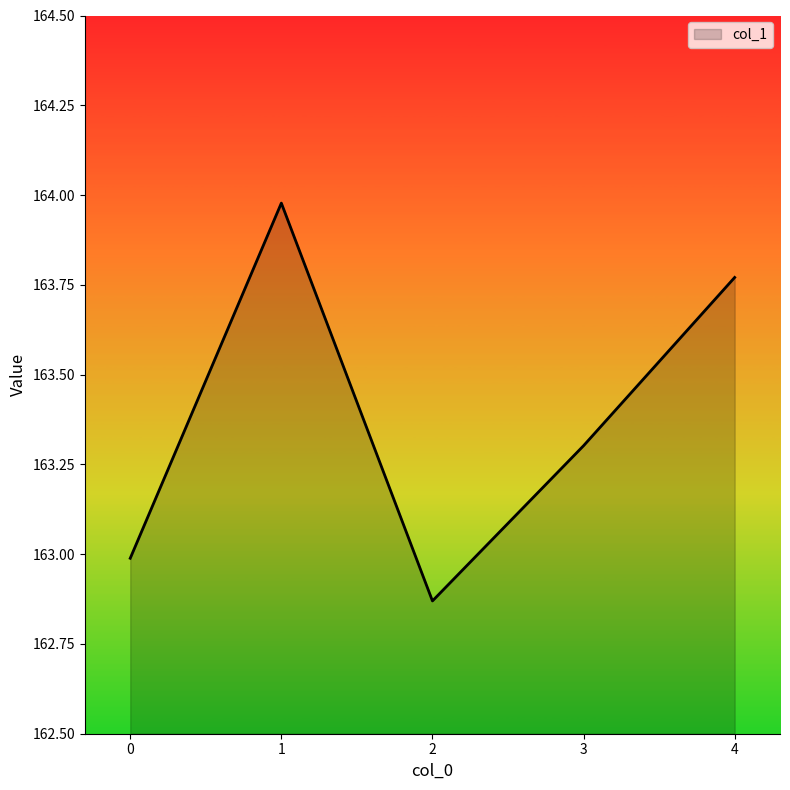

List the labels in order of value, largest first.

1, 4, 3, 0, 2